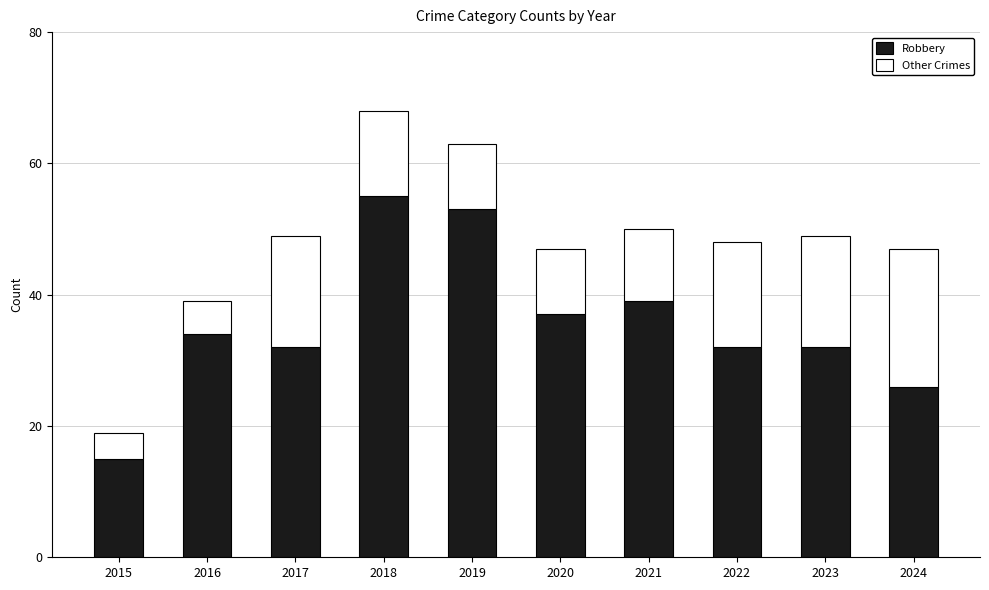

What is the sum of the Robbery values at 2015 and 2019?

68